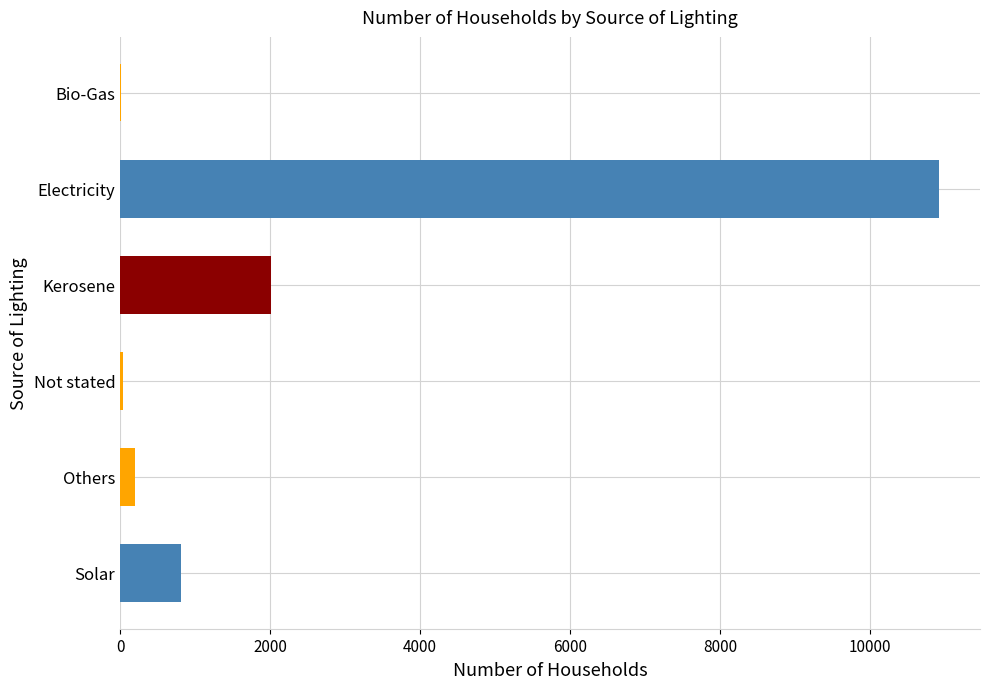

How many distinct data groups are displayed?

1